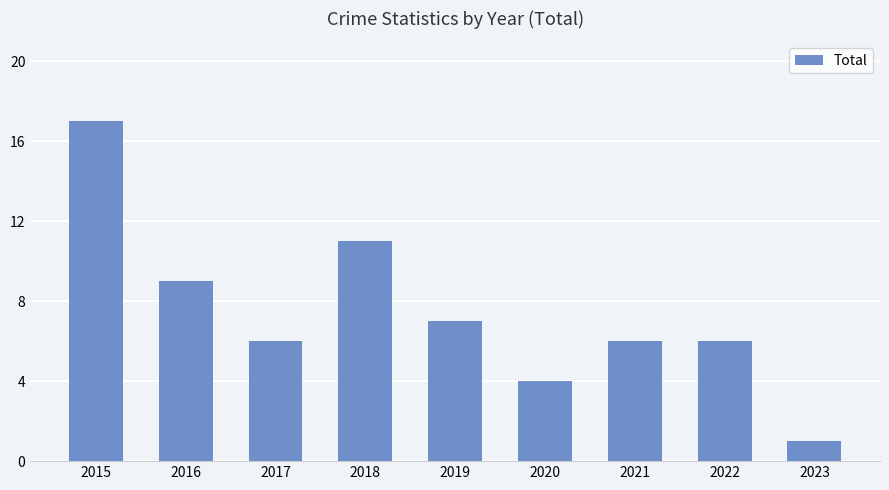

What is the change in value from 2018 to 2019?

-4